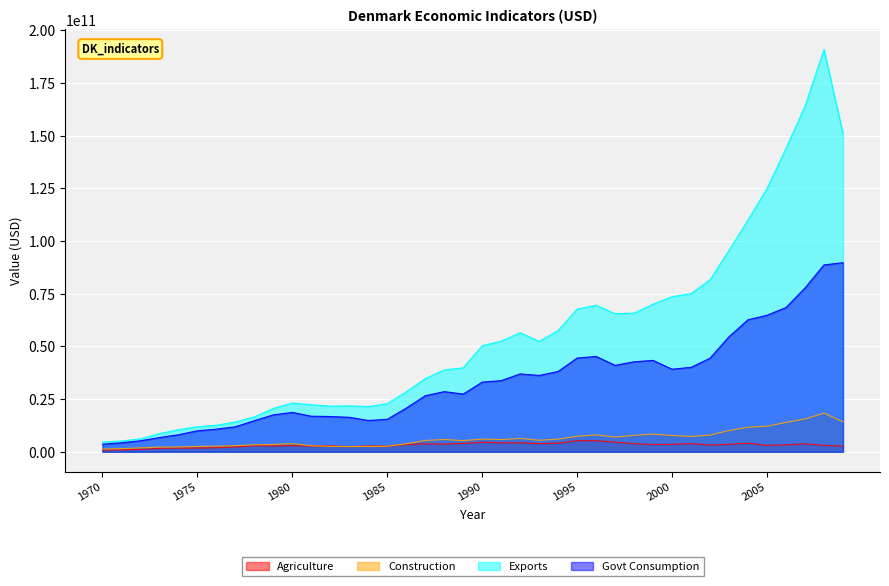

Between 1995 and 2002, which series saw the biggest shift?

Exports